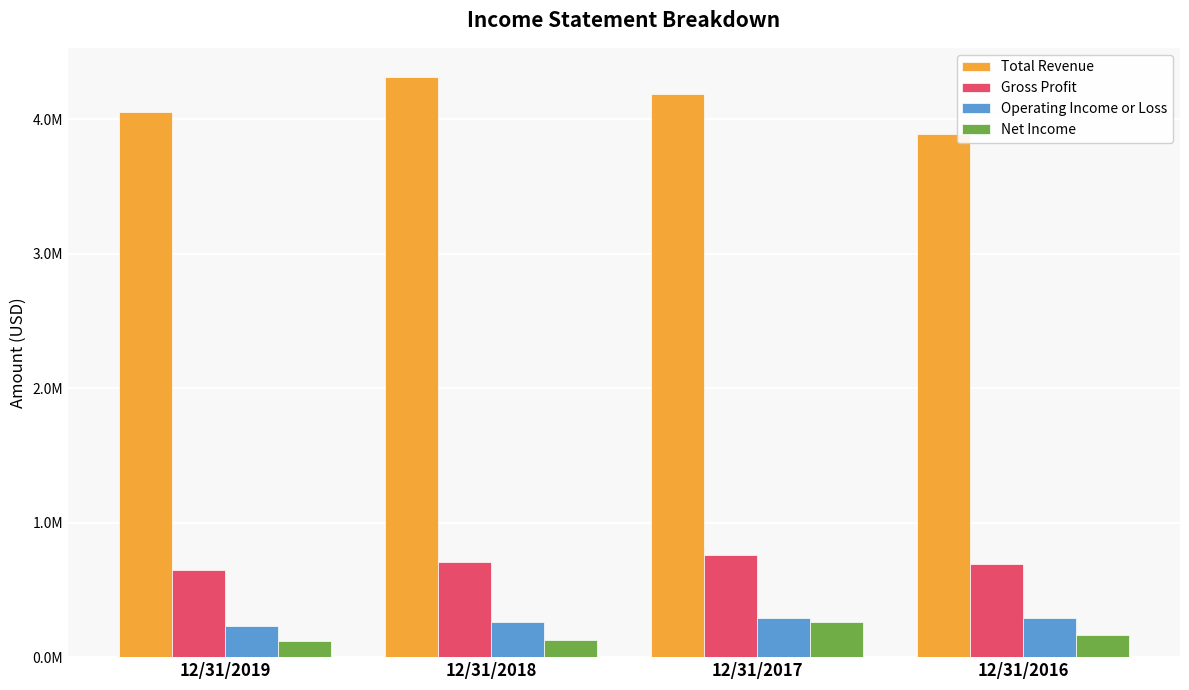

Are the bars grouped side by side (vs. stacked)?

Yes